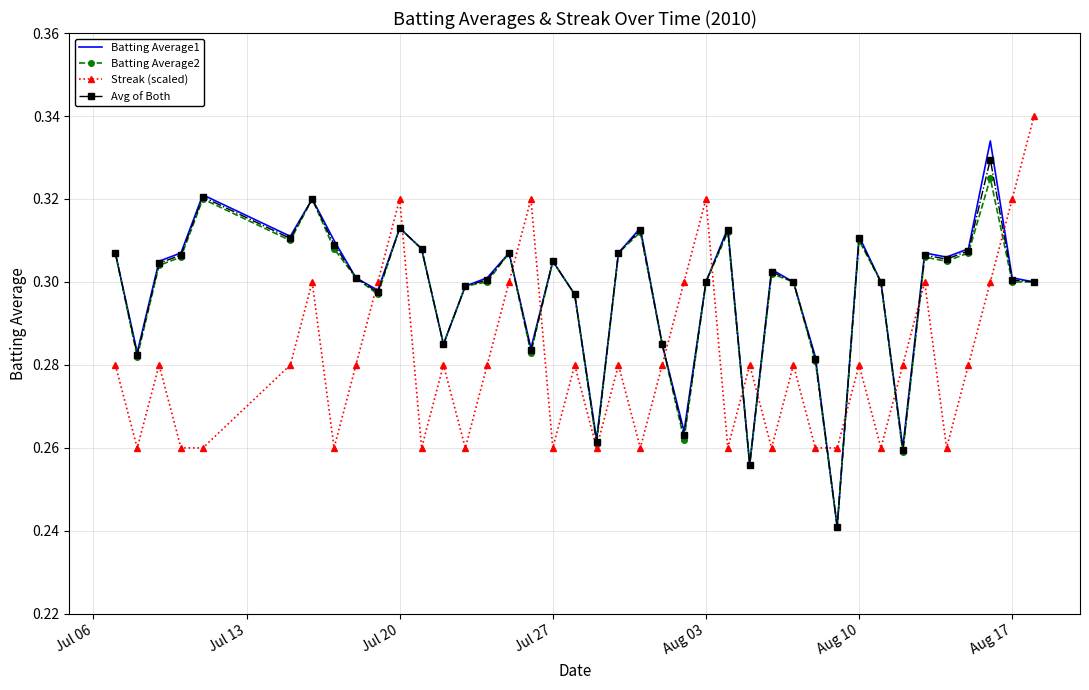

Which series has the largest range (max minus min)?

Batting Average1